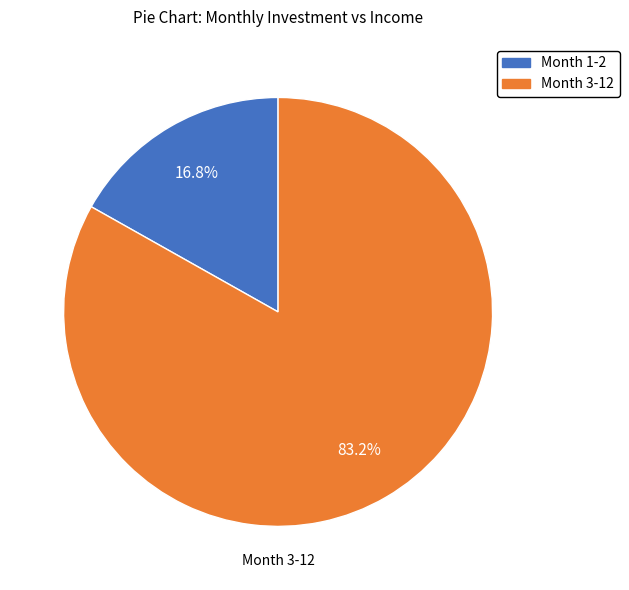

What portion of the pie excludes Month 3-12?

16.8%